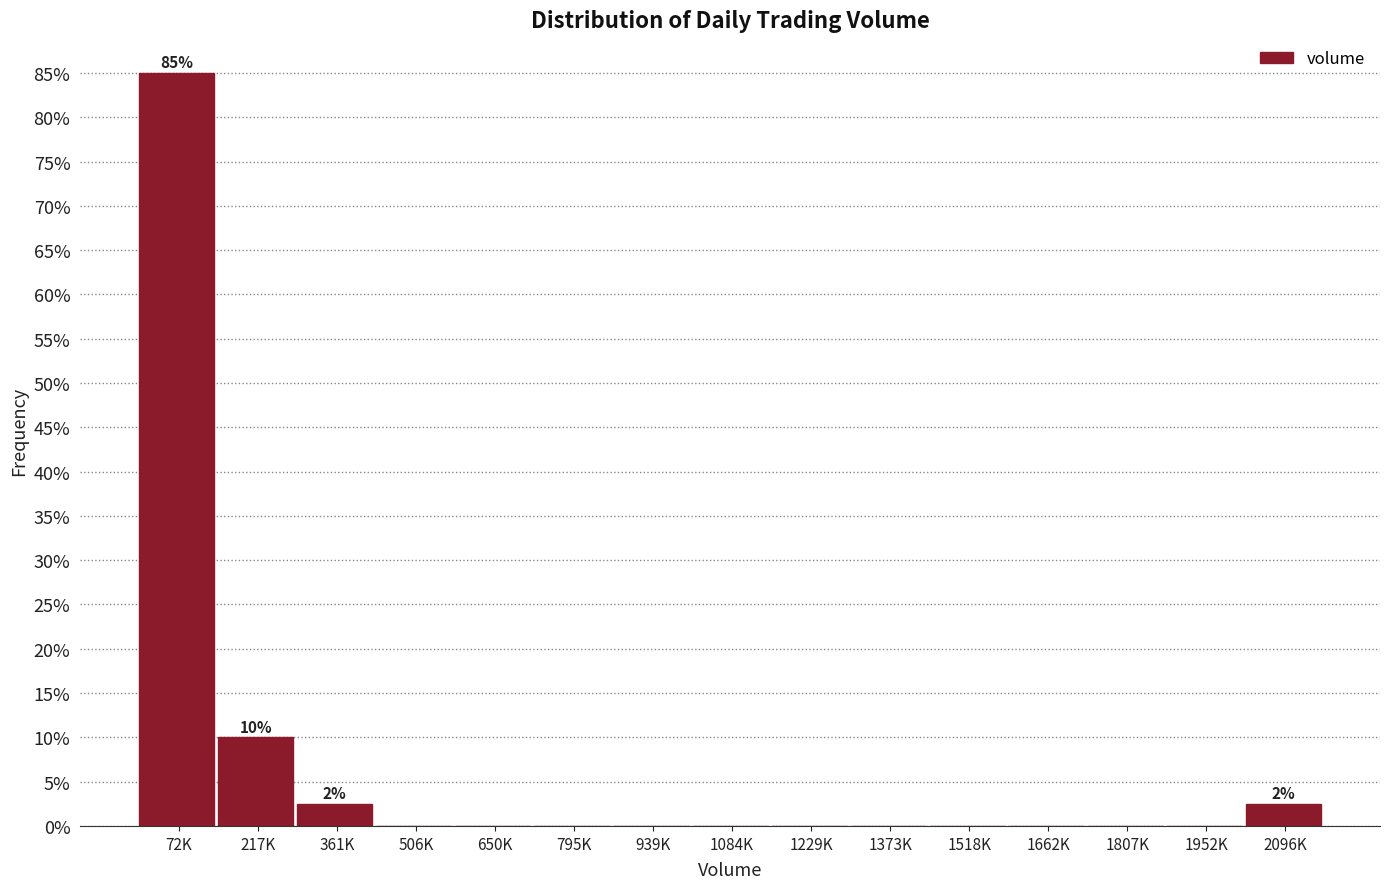

Are the bars horizontal?

No